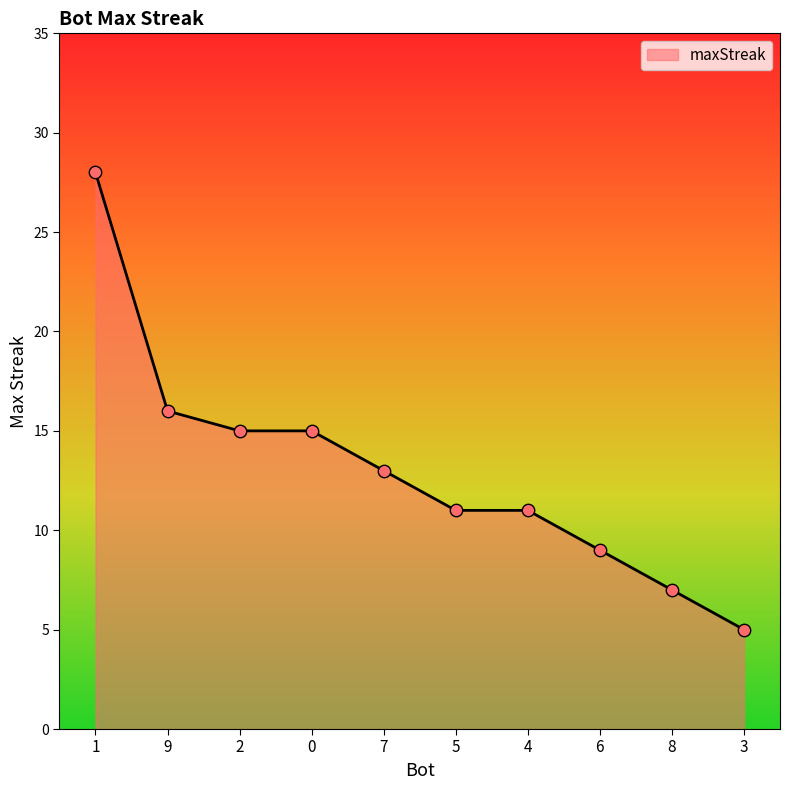

What is the change in value from 5 to 8?

-4